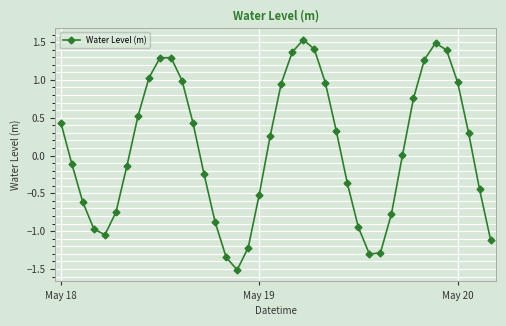

What is the sum of all values?

3.4